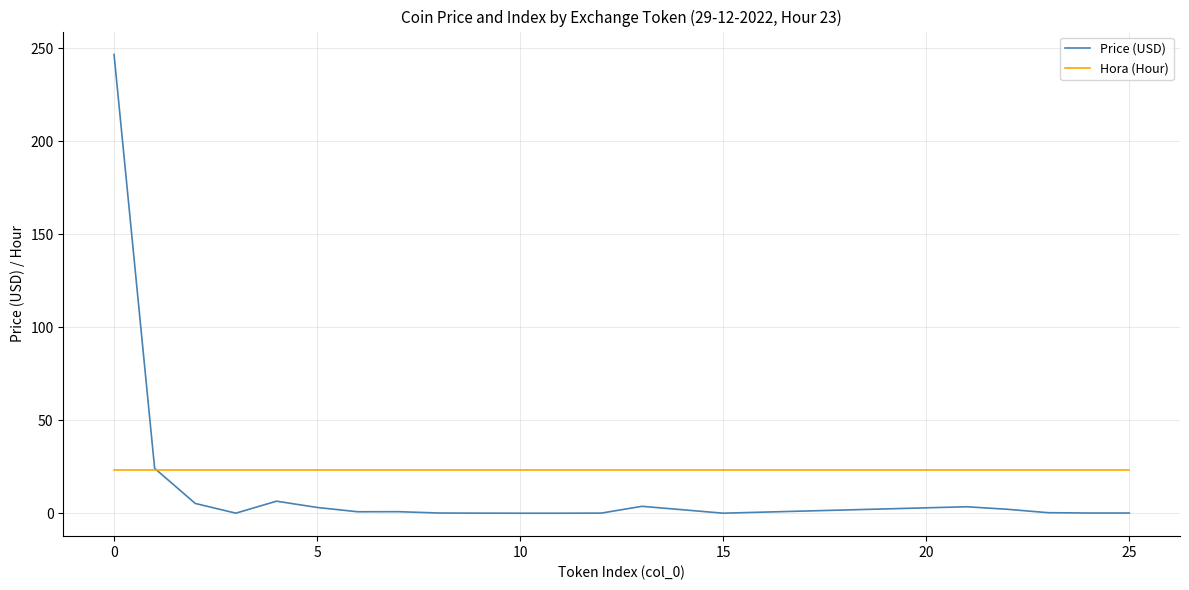

List the series in order of their peak value, lowest first.

Hora (Hour), Price (USD)